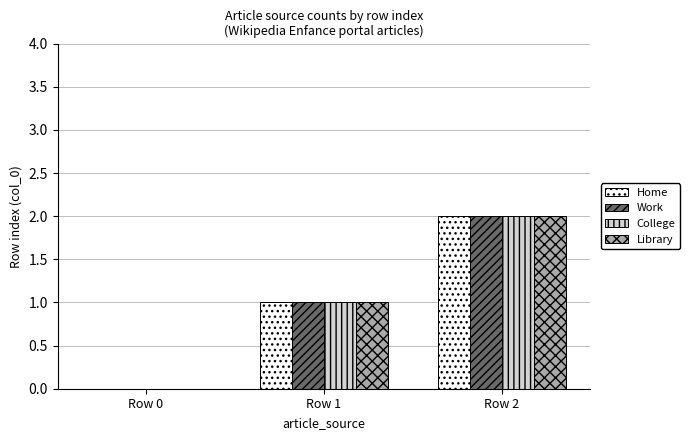

At which category is the sum across all series the highest?

Row 2